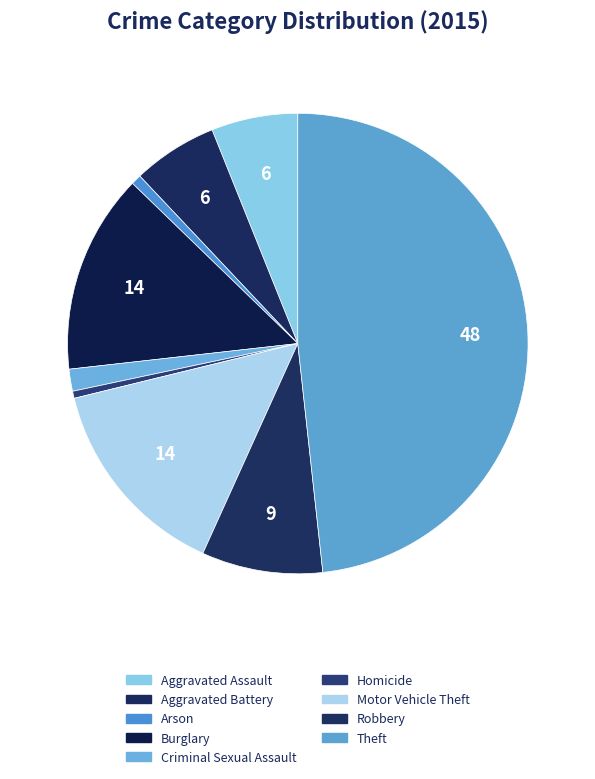

Count the number of slices in the pie.

9